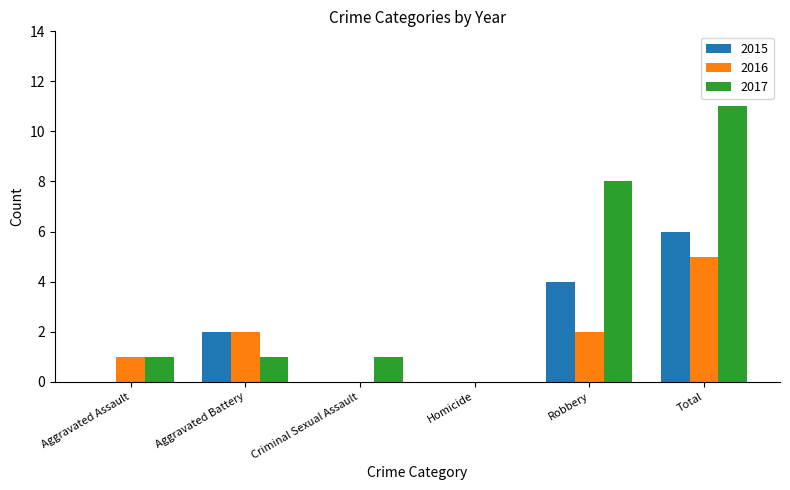

What is the sum of all 2015 values?

12